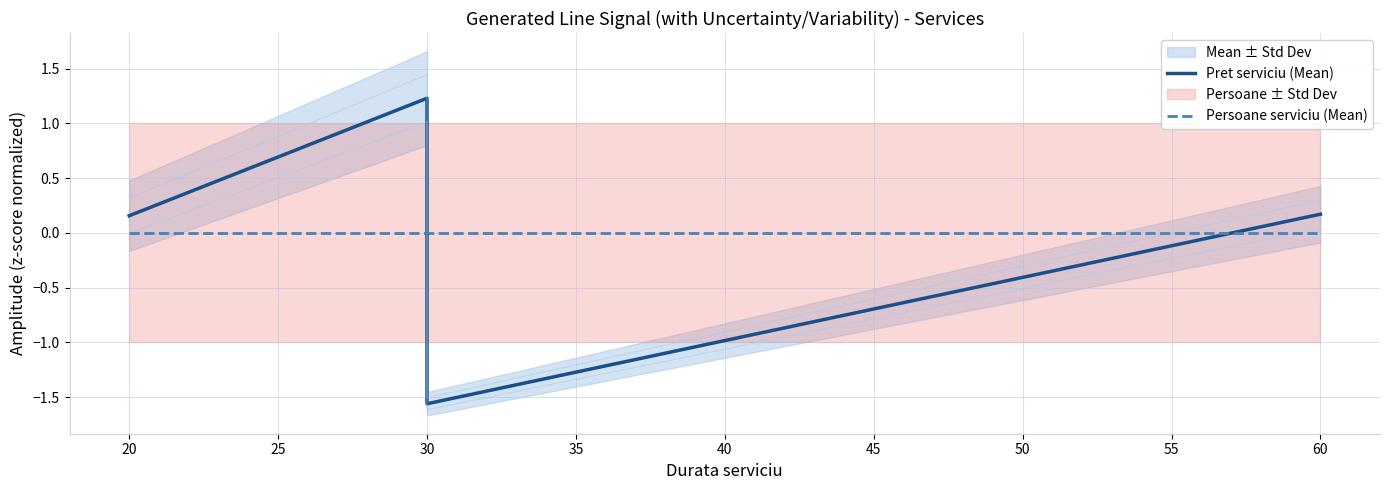

The value of Persoane serviciu (Mean) at 25 is 0.0. True or false?

True